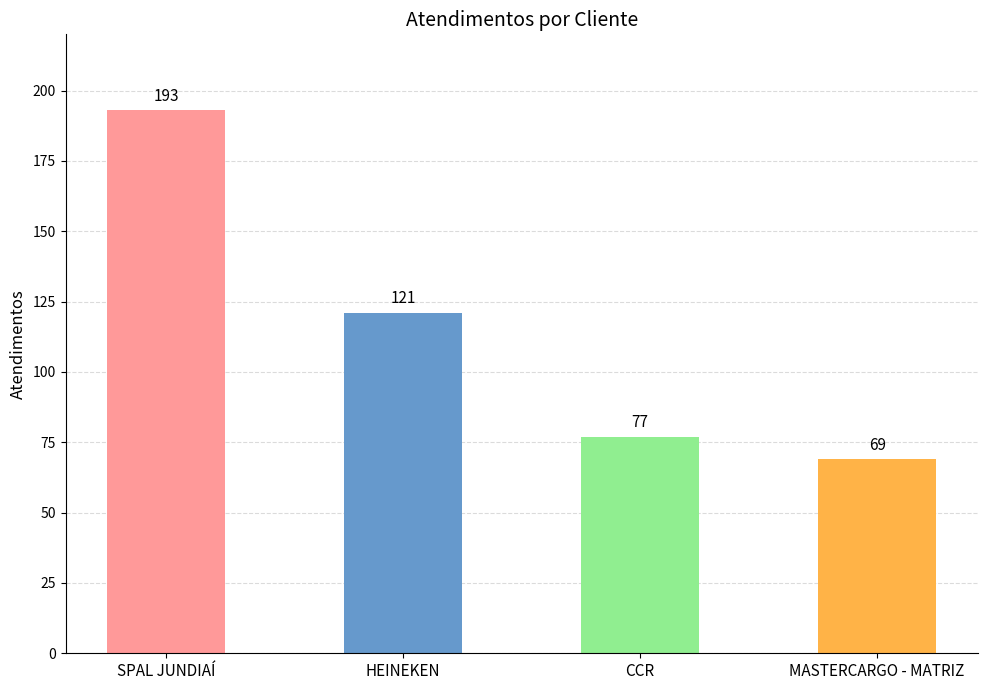

What is the value of the 2nd bar from the left?

121